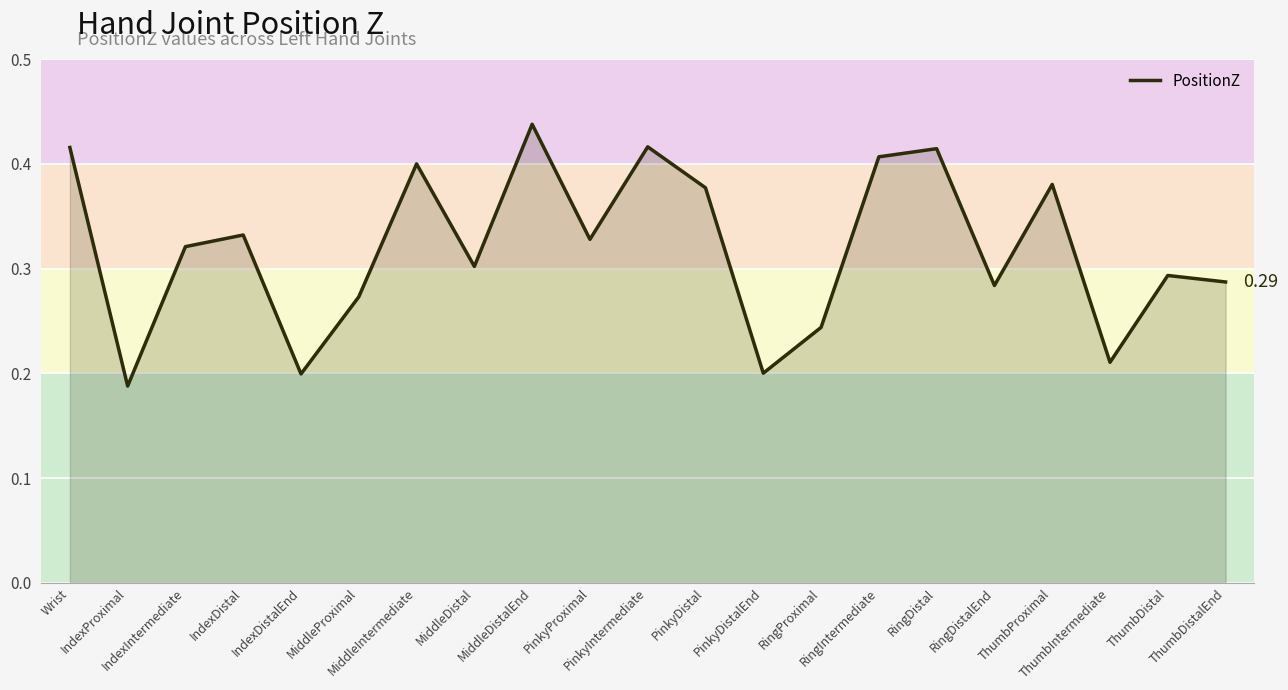

Where is the data nearest to the value 0?

IndexProximal